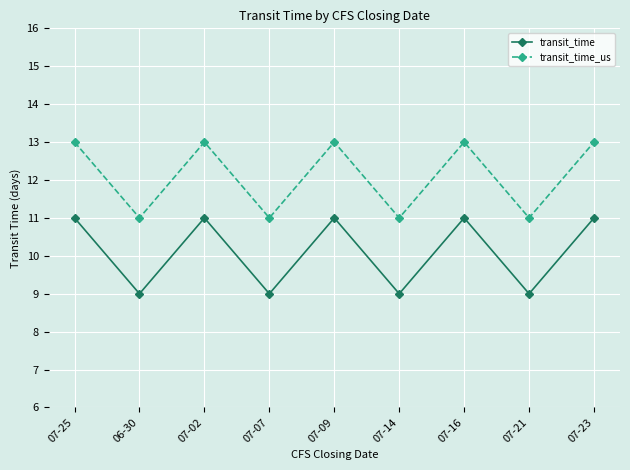

List the series in order of their overall mean, lowest first.

transit_time, transit_time_us